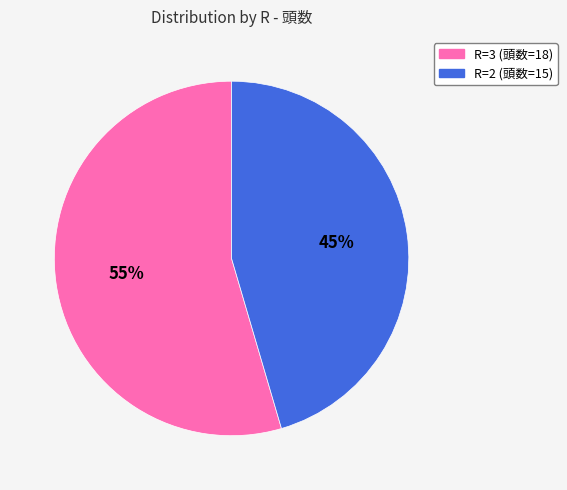

To the nearest percent, what is the average slice percentage?

50%